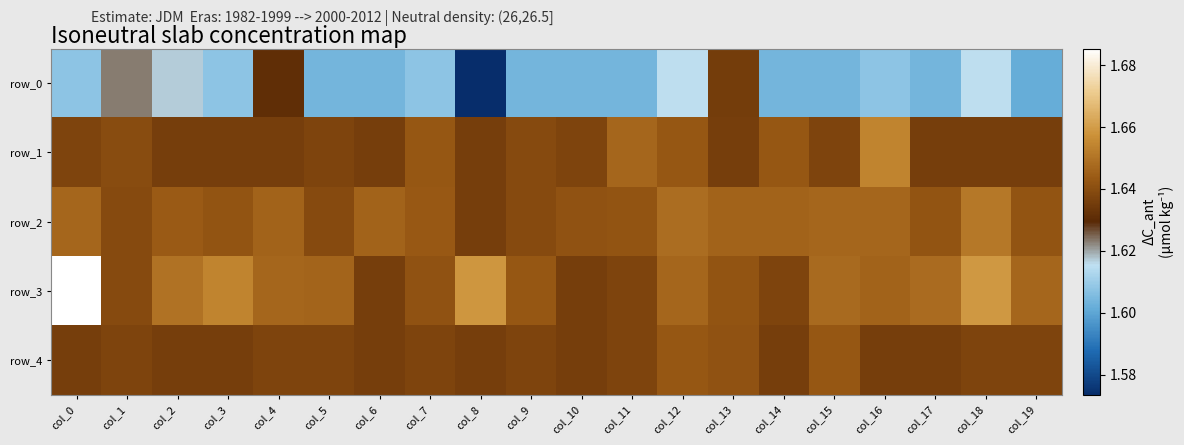

Which category has the lowest value across all series?

col_8